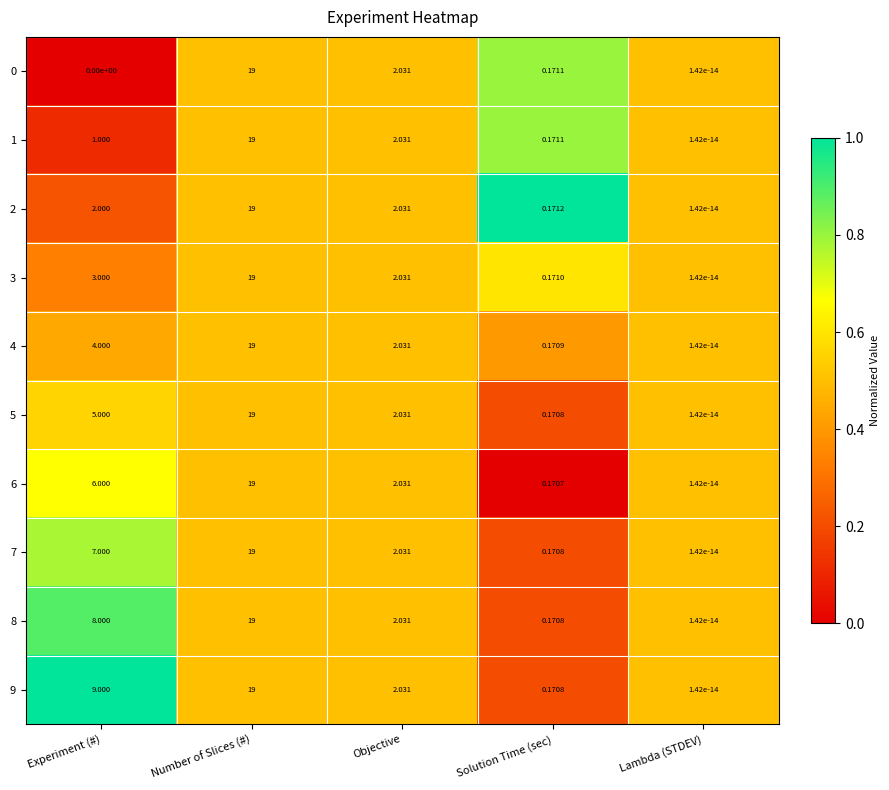

List the labels in order of 5 value, largest first.

Number of Slices (#), Experiment (#), Objective, Solution Time (sec), Lambda (STDEV)